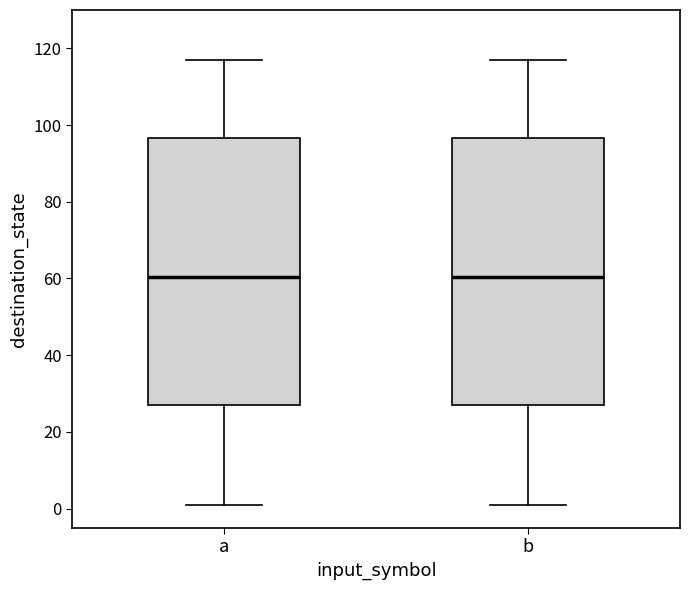

Where does the lower whisker of the box for b end on the y-axis? The values are not printed on the chart, so give them approximately, as read against the axis.

2